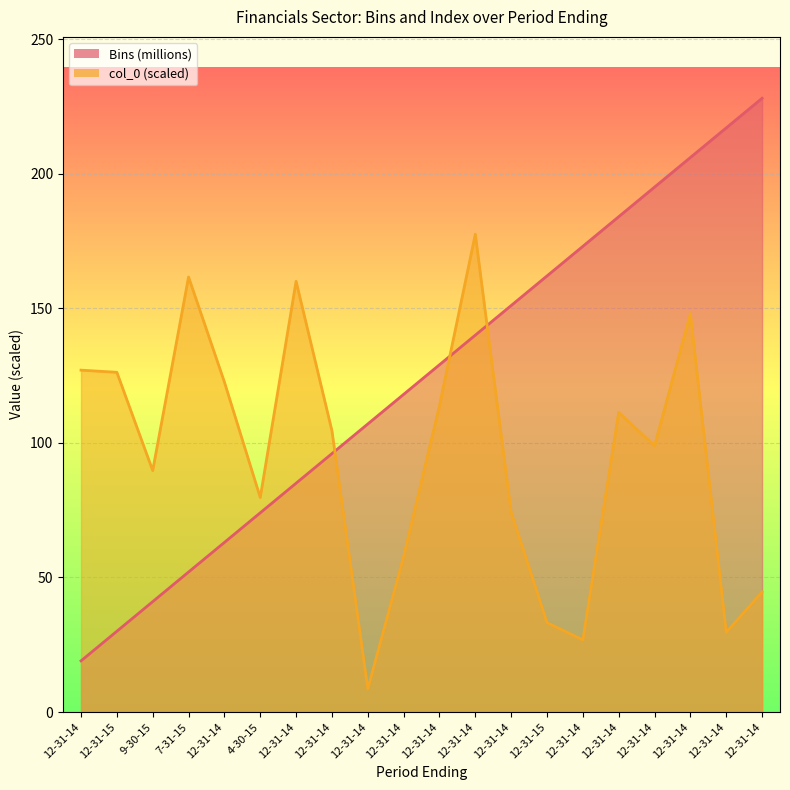

The col_0 series shows 98.9 at 12-31-14. True or false?

True